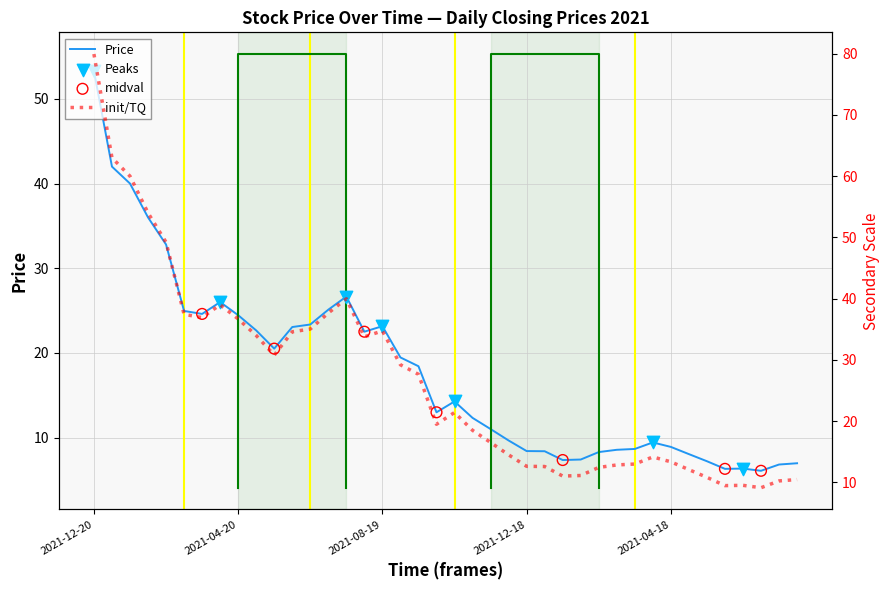

Between 2021-04-20 and 2021-02-19, which is larger?

2021-04-20